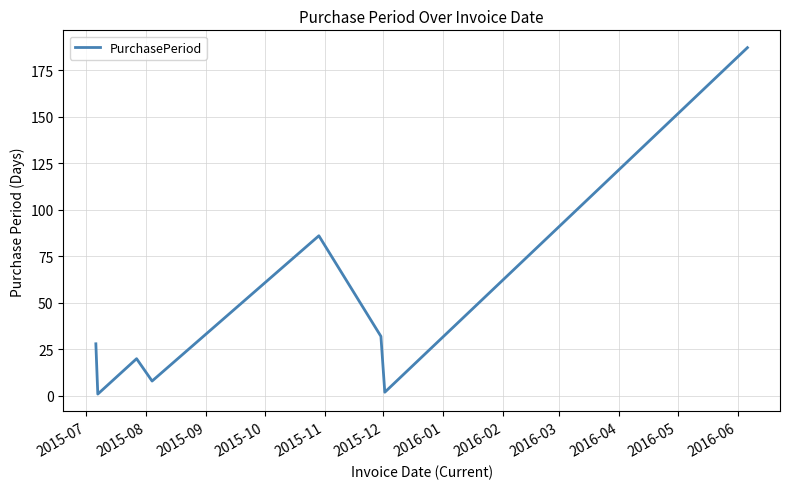

What is the difference between the second highest and second lowest values?

84